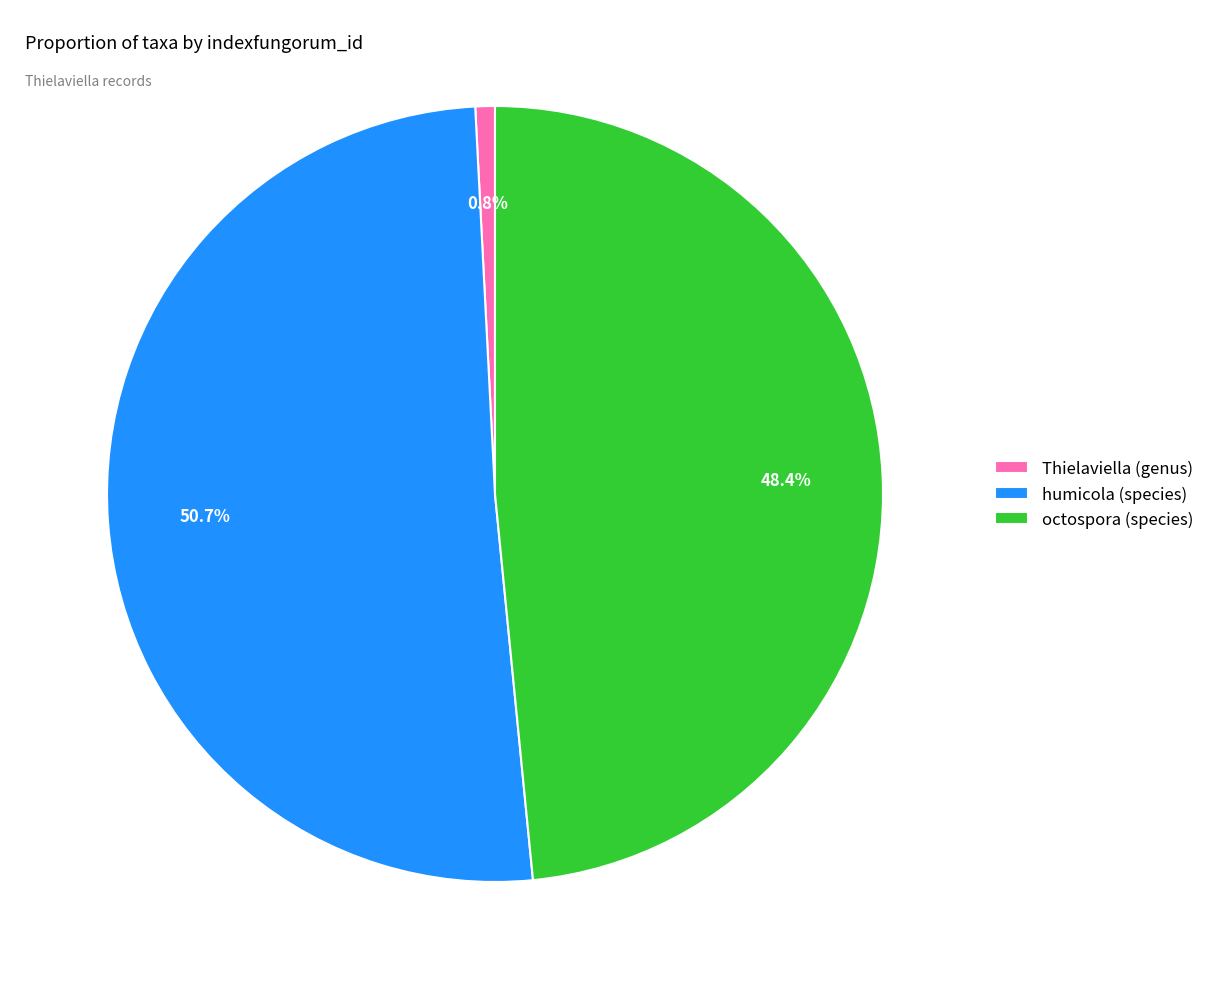

Which category has the smallest portion of the pie?

Thielaviella (genus)